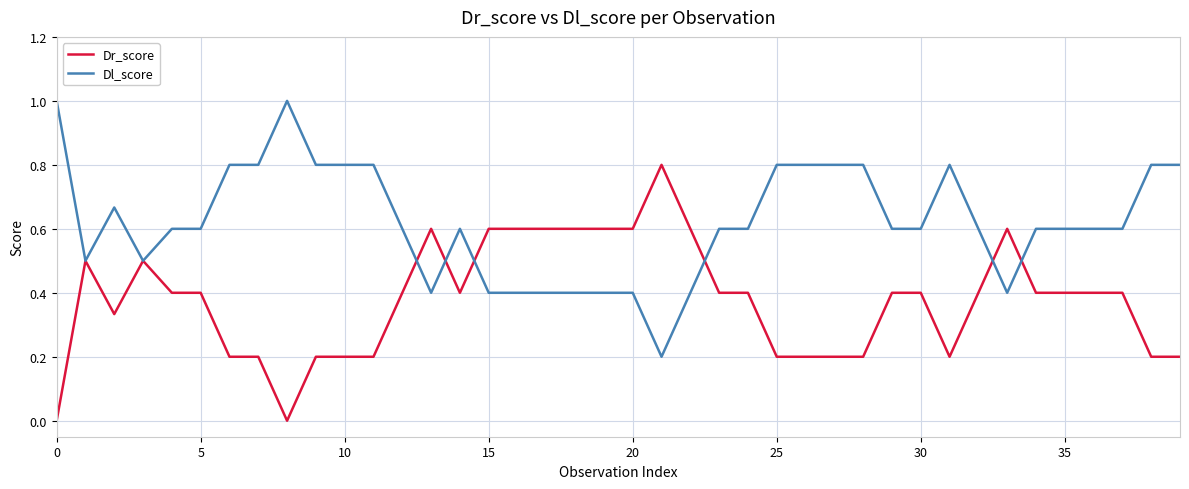

Which series has the largest total across all categories?

Dl_score